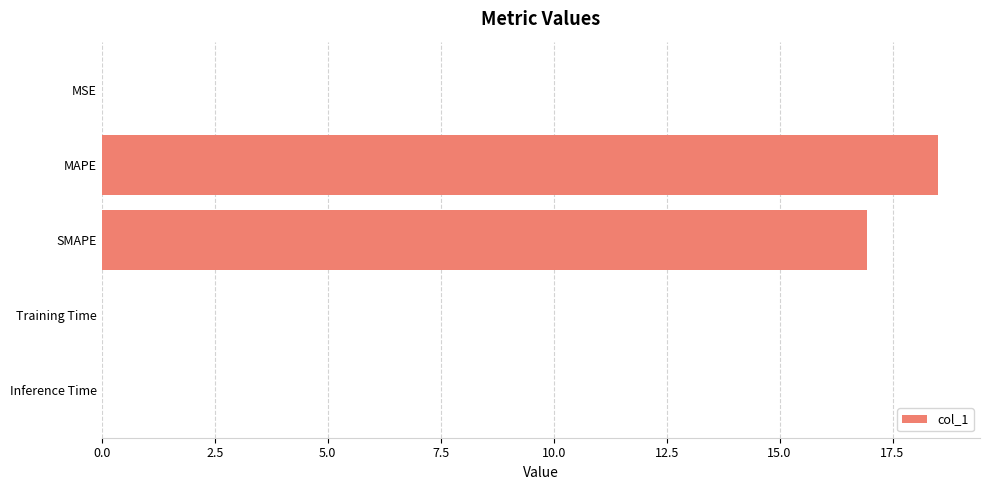

Where is the data nearest to the value 9?

SMAPE